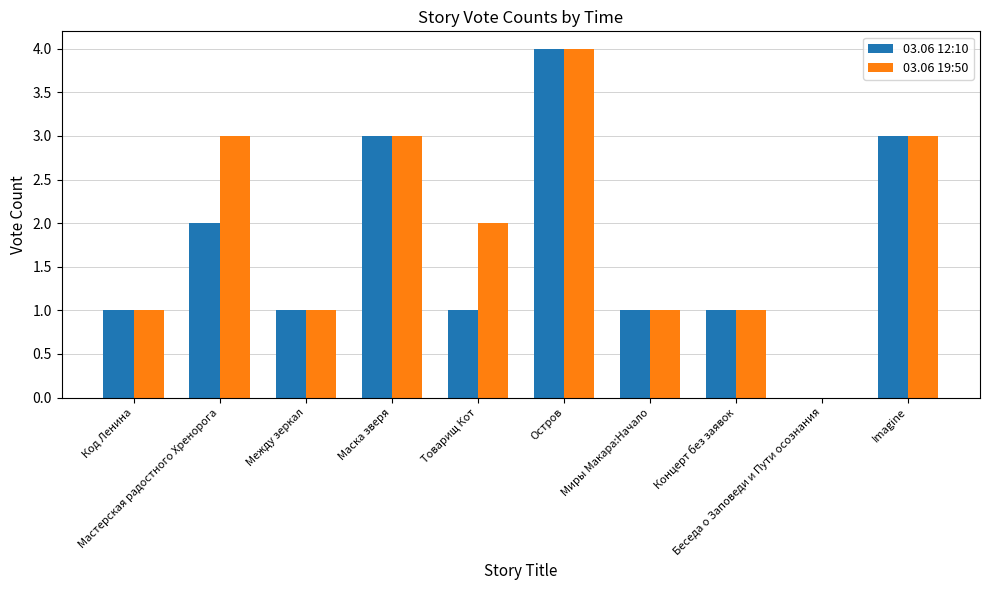

The value of 03.06 12:10 at Остров is 4. True or false?

True